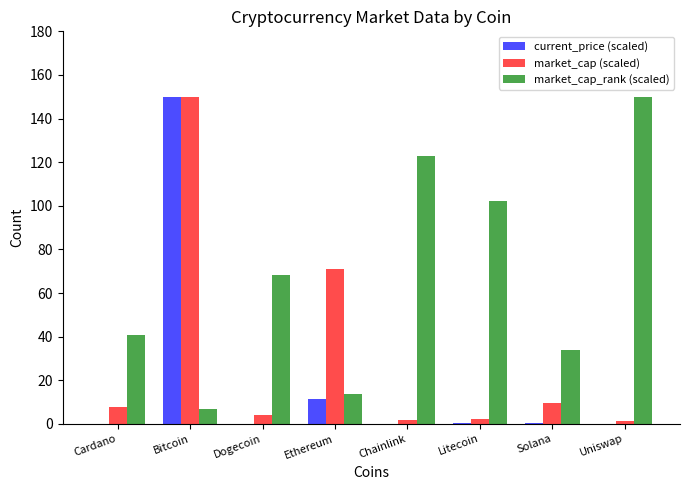

Between Solana and Uniswap, which series saw the biggest shift?

market_cap_rank (scaled)